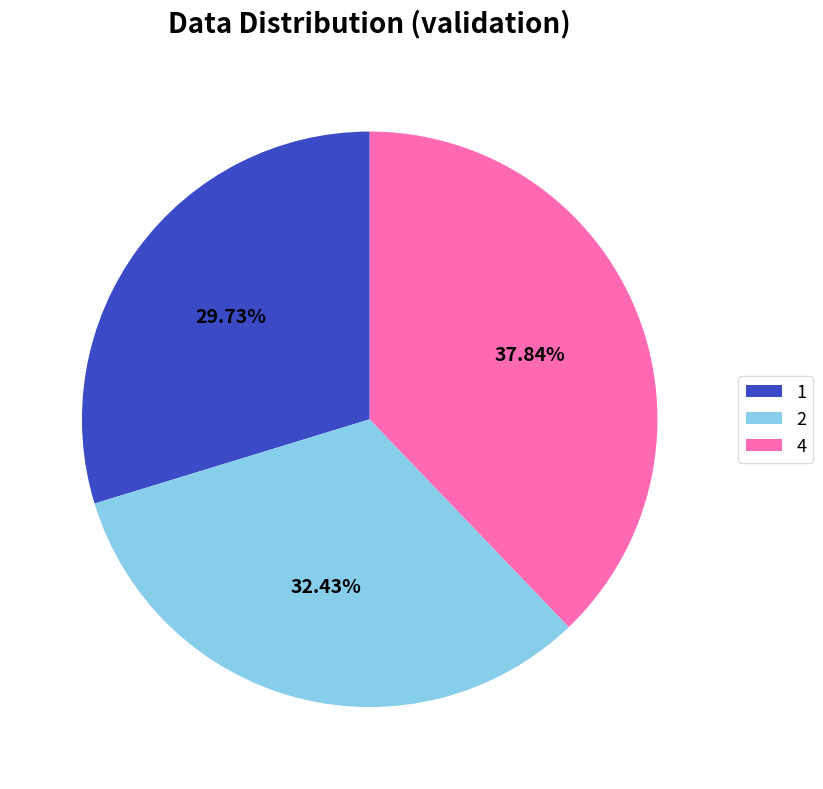

To the nearest percent, what is the combined percentage of 4 and 1?

68%